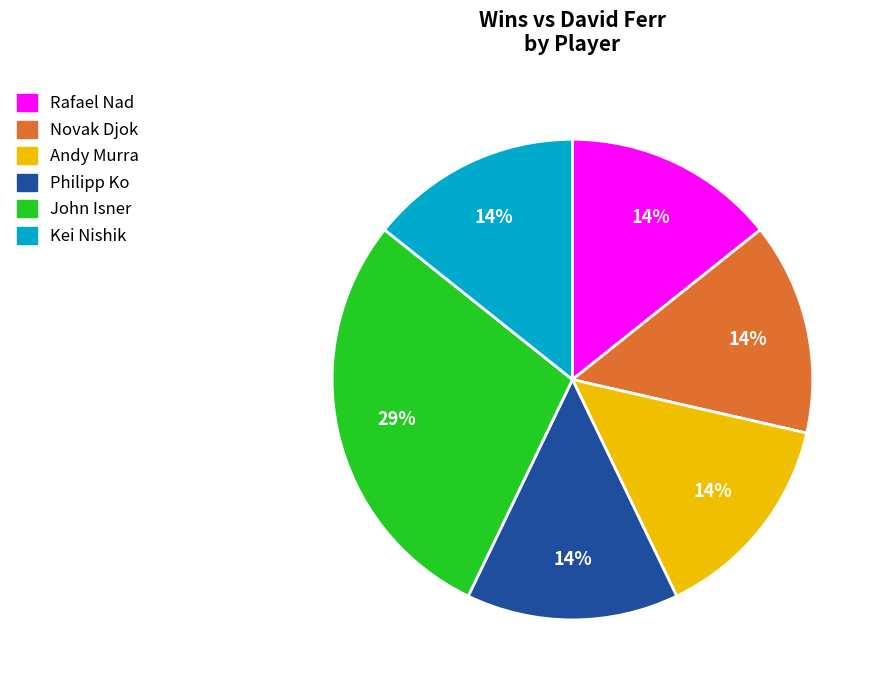

Is there any slice that represents more than half of the pie?

No